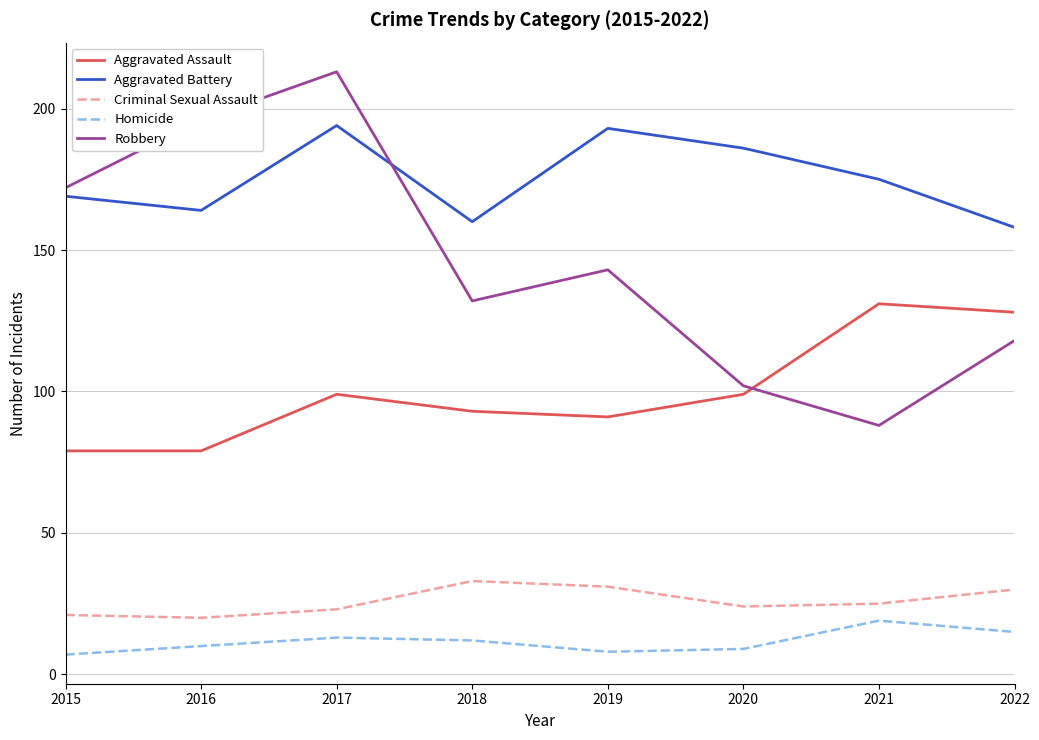

List the series in order of their peak value, highest first.

Robbery, Aggravated Battery, Aggravated Assault, Criminal Sexual Assault, Homicide